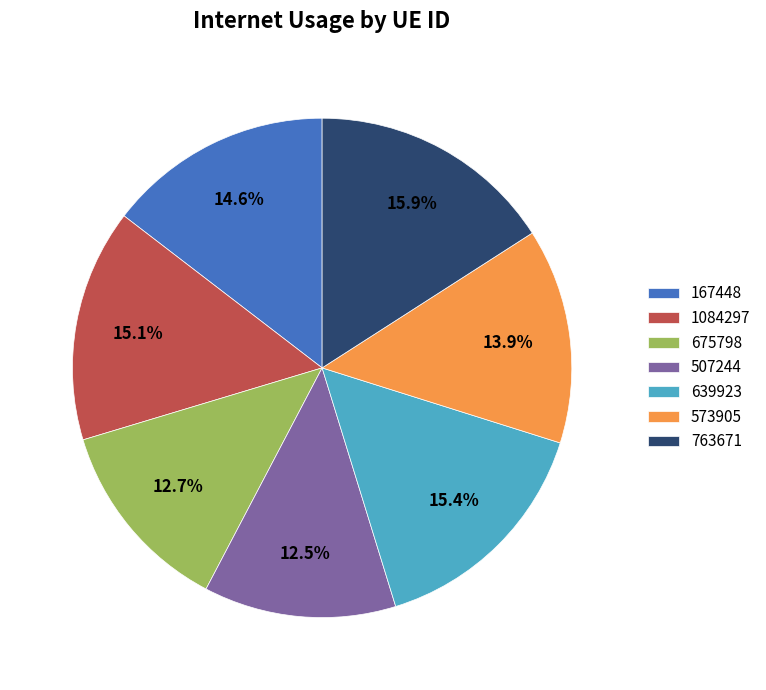

Which slice is the largest?

763671